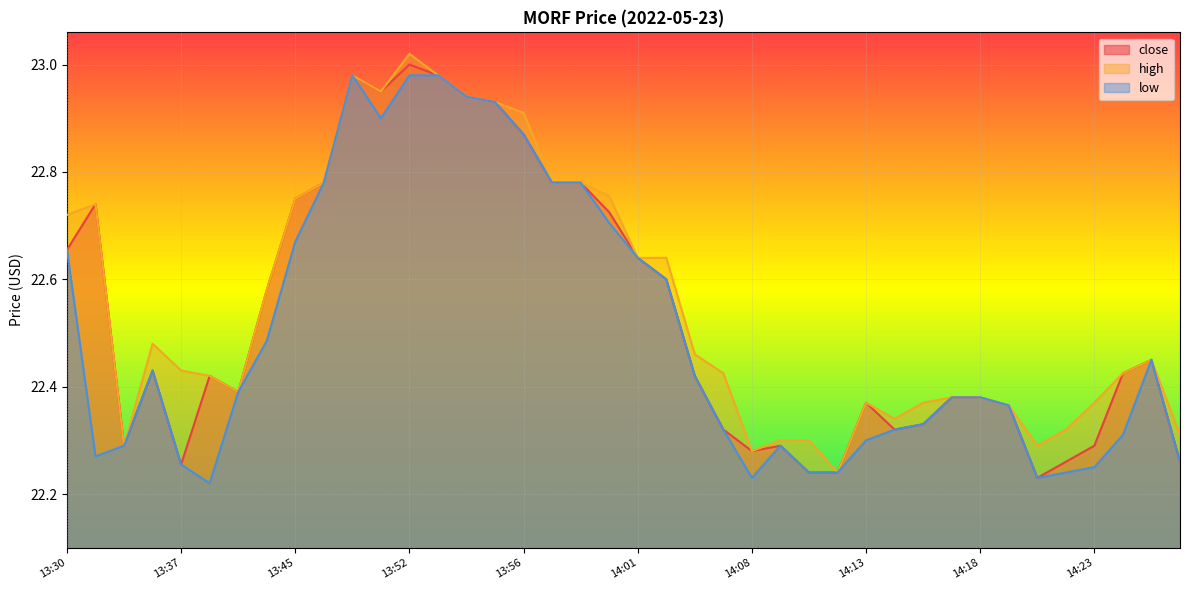

Reading right to left, what are all the values shown in this chart?

close: 22.3	22.4	22.4	22.3	22.3	22.2	22.4	22.4	22.4	22.3	22.3	22.4	22.2	22.2	22.3	22.3	22.3	22.4	22.6	22.6	22.7	22.8	22.8	22.9	22.9	22.9	23.0	23.0	22.9	23.0	22.8	22.8	22.6	22.4	22.4	22.3	22.4	22.3	22.7	22.7
high: 22.3	22.4	22.4	22.4	22.3	22.3	22.4	22.4	22.4	22.4	22.3	22.4	22.2	22.3	22.3	22.3	22.4	22.5	22.6	22.6	22.8	22.8	22.8	22.9	22.9	22.9	23.0	23.0	22.9	23.0	22.8	22.8	22.6	22.4	22.4	22.4	22.5	22.3	22.7	22.7
low: 22.3	22.4	22.3	22.2	22.2	22.2	22.4	22.4	22.4	22.3	22.3	22.3	22.2	22.2	22.3	22.2	22.3	22.4	22.6	22.6	22.7	22.8	22.8	22.9	22.9	22.9	23.0	23.0	22.9	23.0	22.8	22.7	22.5	22.4	22.2	22.3	22.4	22.3	22.3	22.7